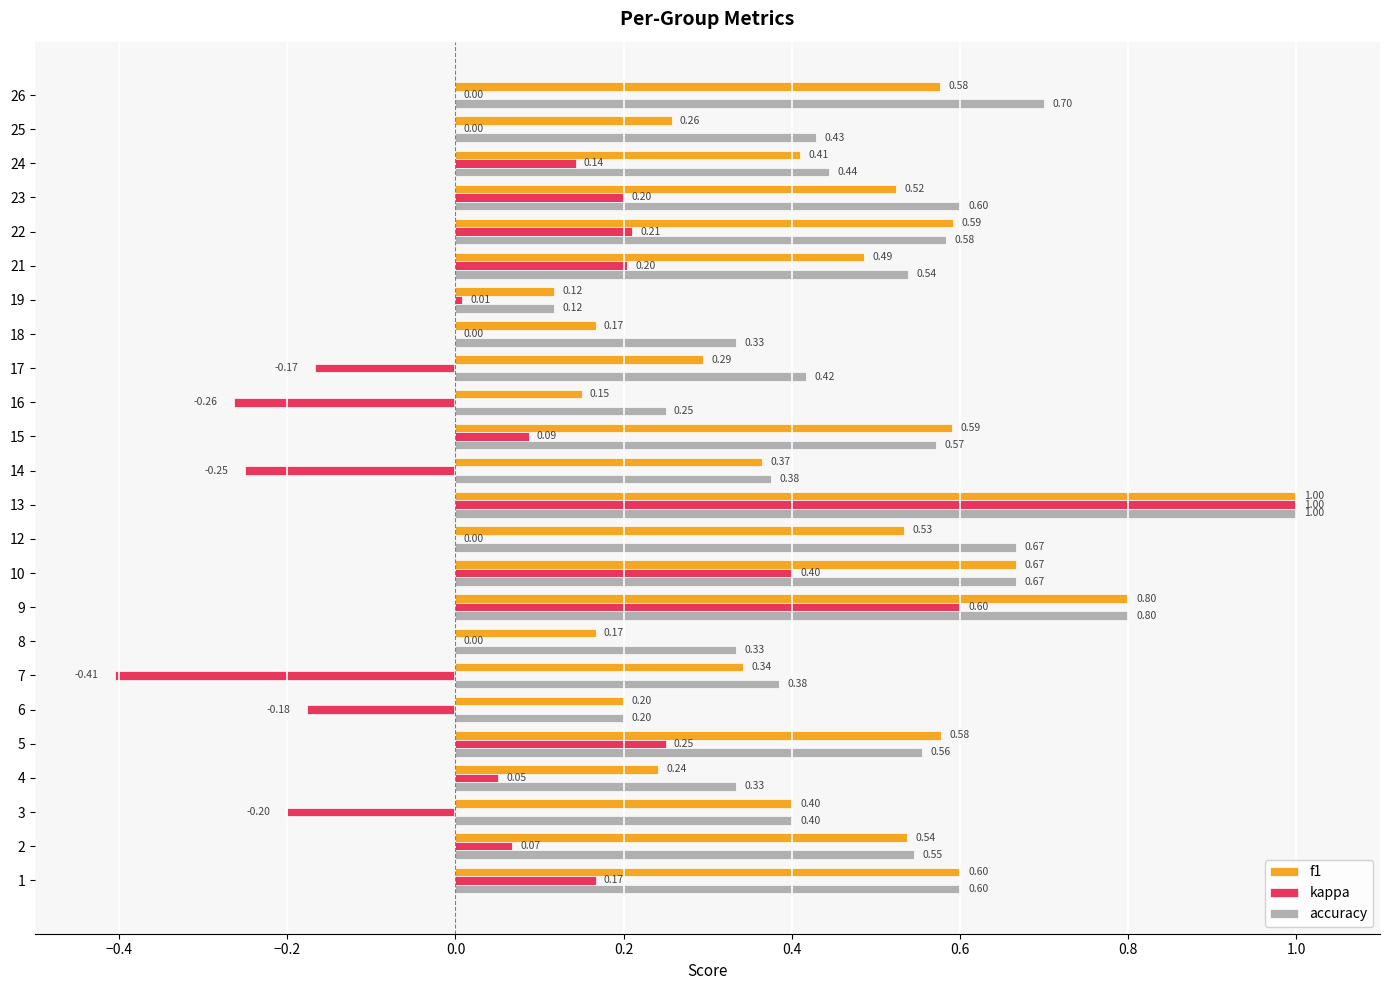

Which series has the largest total across all categories?

accuracy